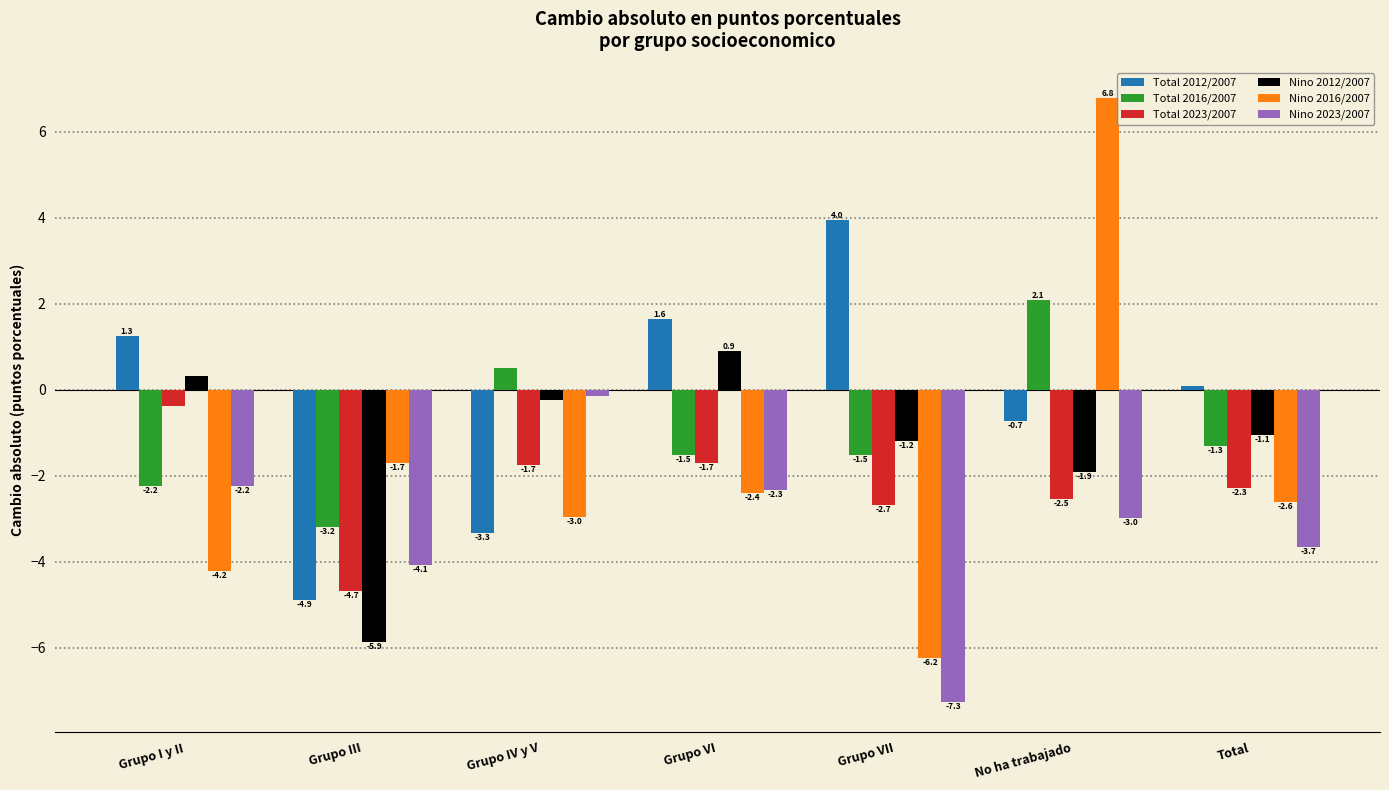

The Total 2016/2007 series shows -3.4 at Grupo I y II. True or false?

False